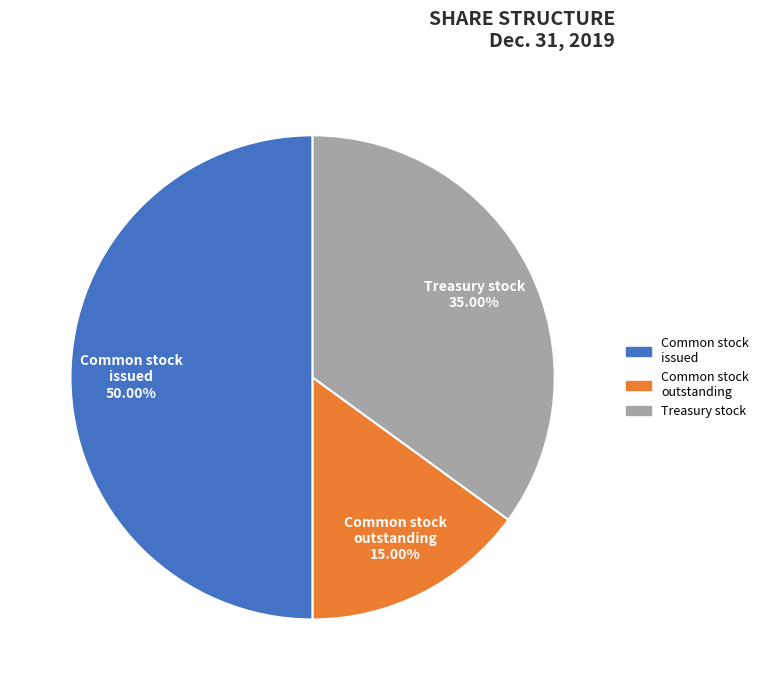

Approximately how many times larger is the value at Common stock issued compared to Treasury stock?

1.4